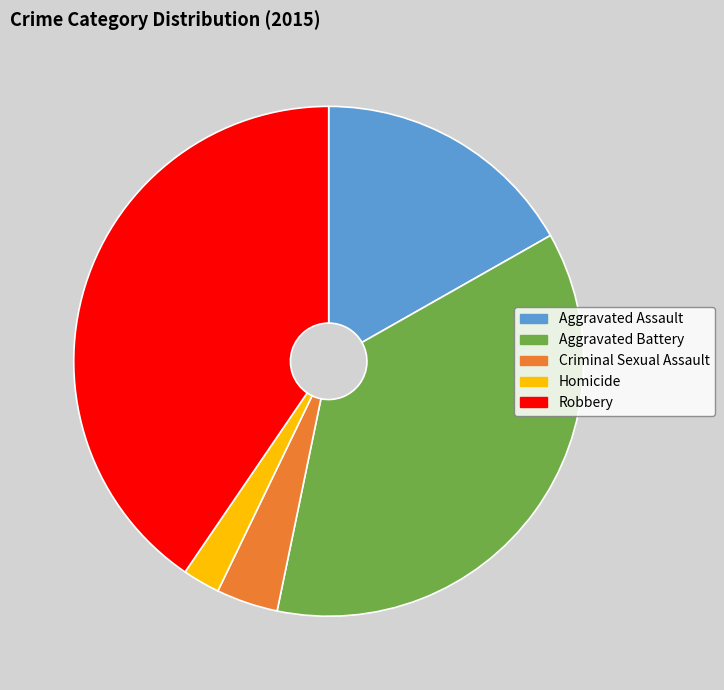

The Homicide slice represents 10% of the pie. True or false?

False